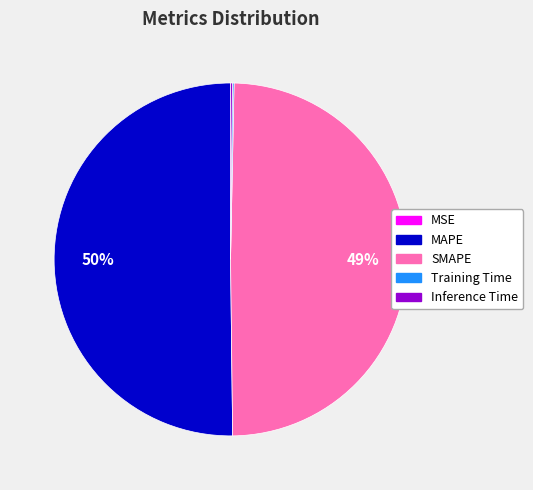

True or false: MAPE accounts for 50% of the total.

True